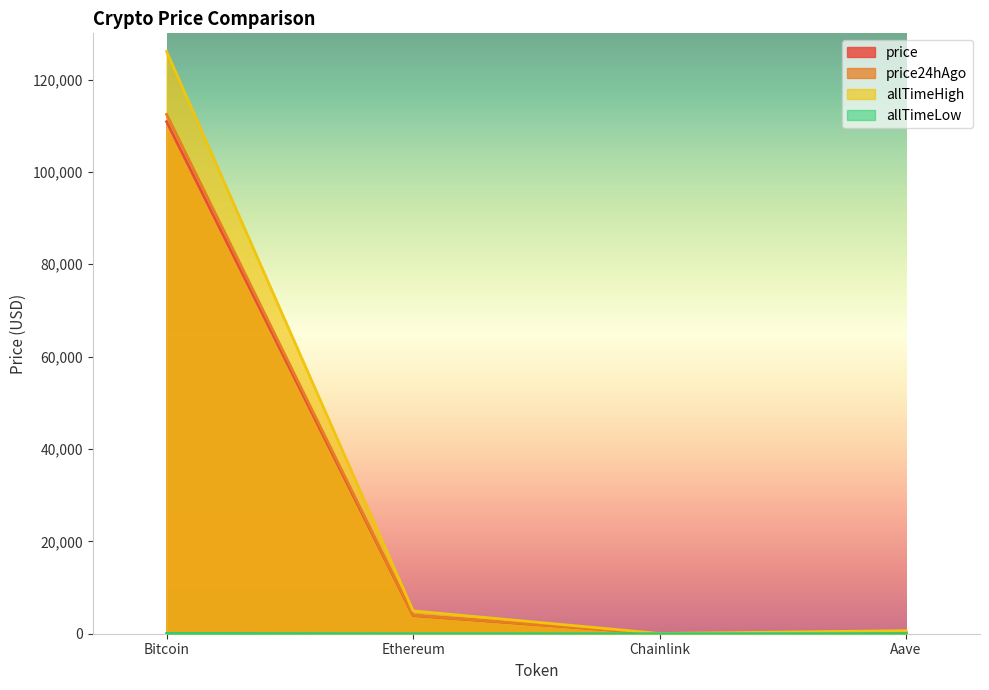

At how many categories does at least one series exceed 15304?

1